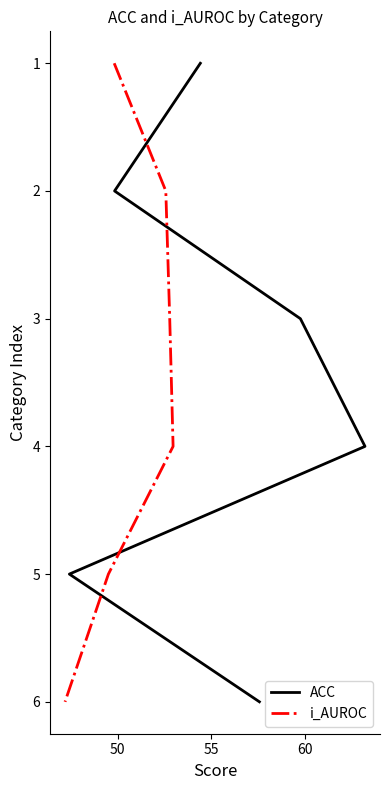

At 50, list the series in order from largest to smallest.

ACC, i_AUROC